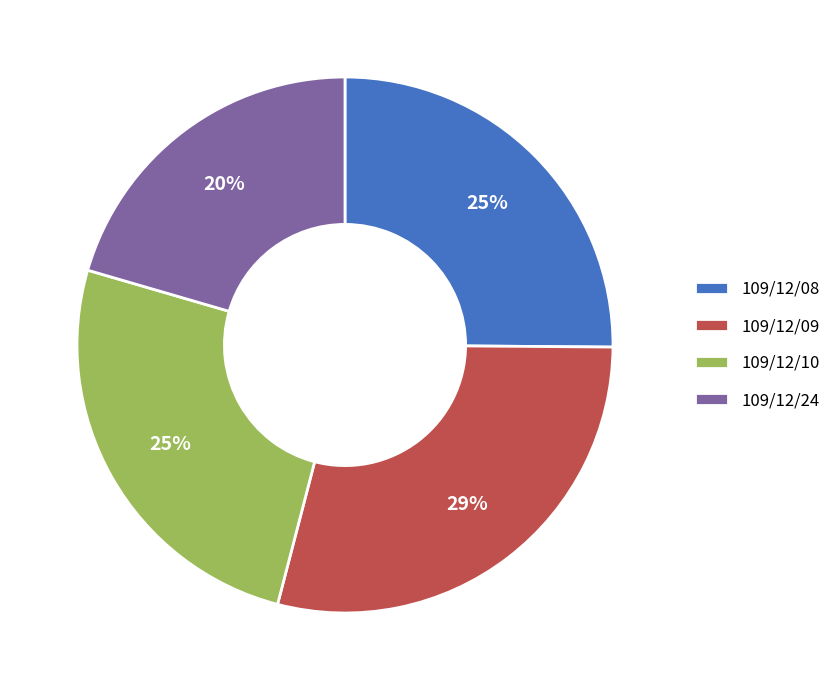

What is the largest slice in the pie chart?

109/12/09